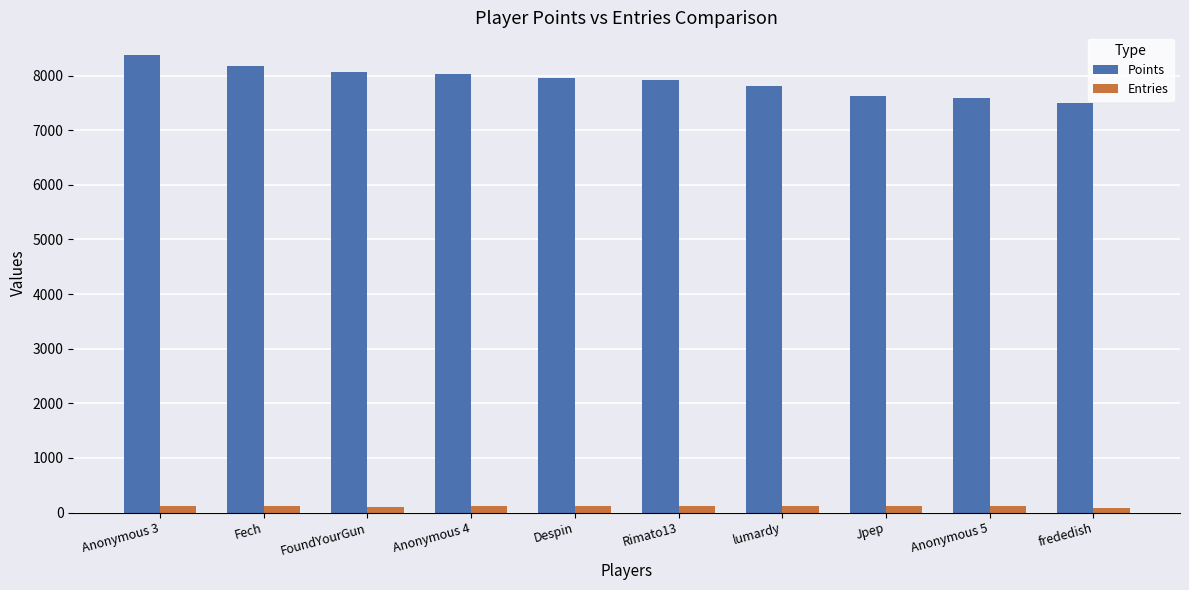

Which series changed the most between Fech and Rimato13?

Points